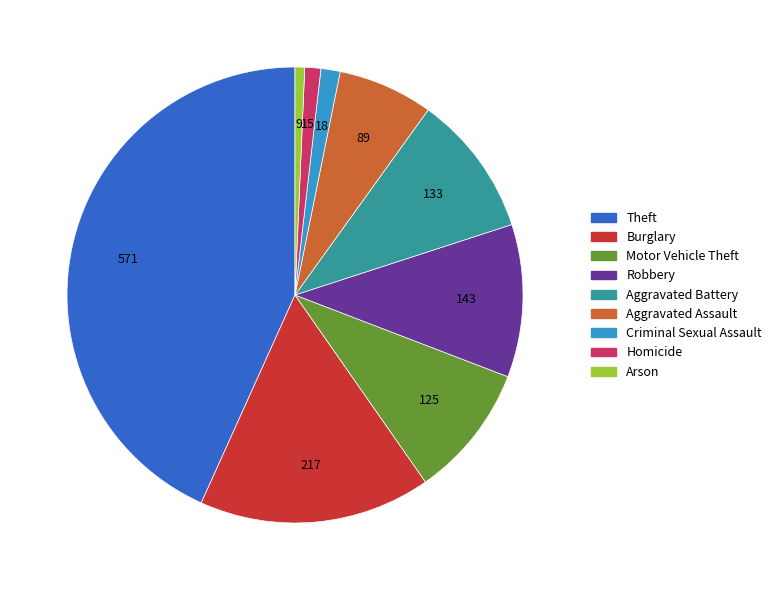

What is the ratio of the value at Criminal Sexual Assault to the value at Burglary?

0.1